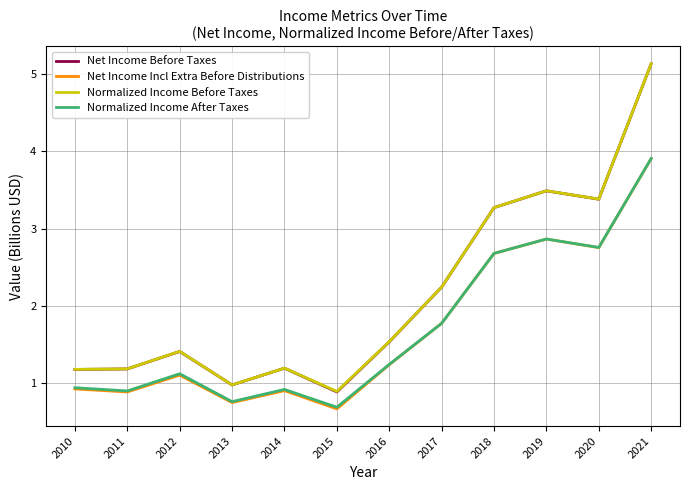

How many values in the Net Income Before Taxes series exceed 1?

10